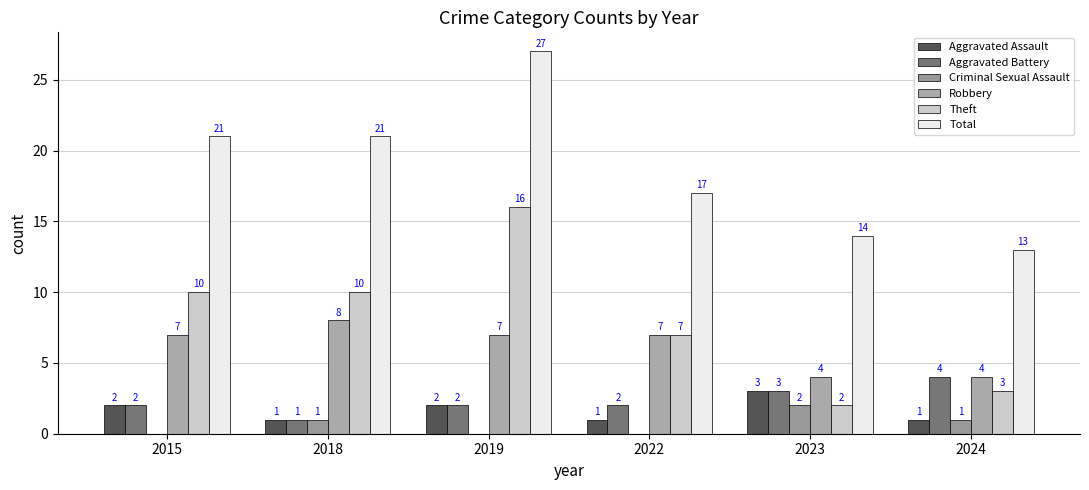

What is the difference between the highest and lowest values at 2019?

27